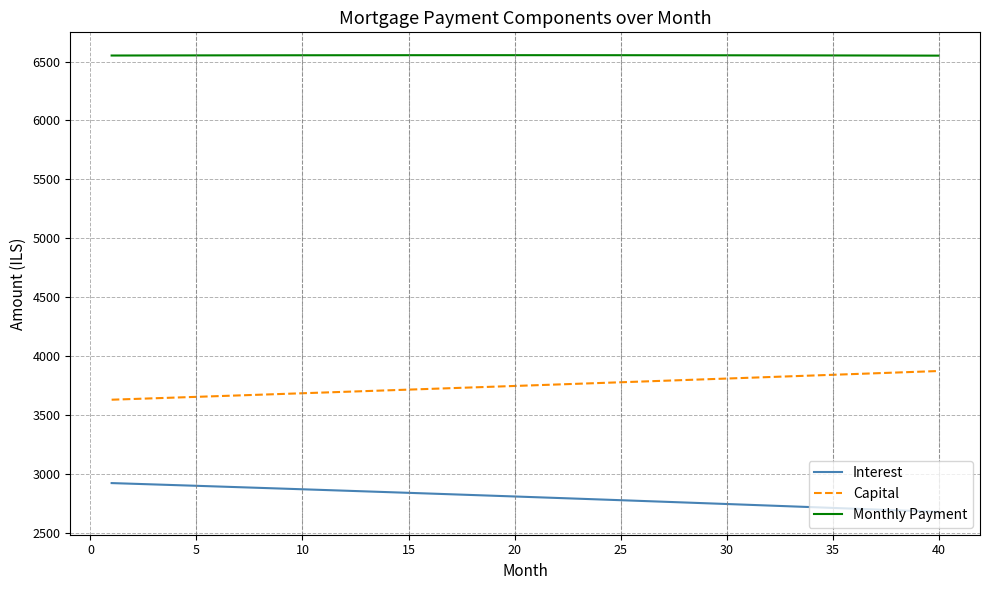

How many categories are shown in the chart?

40